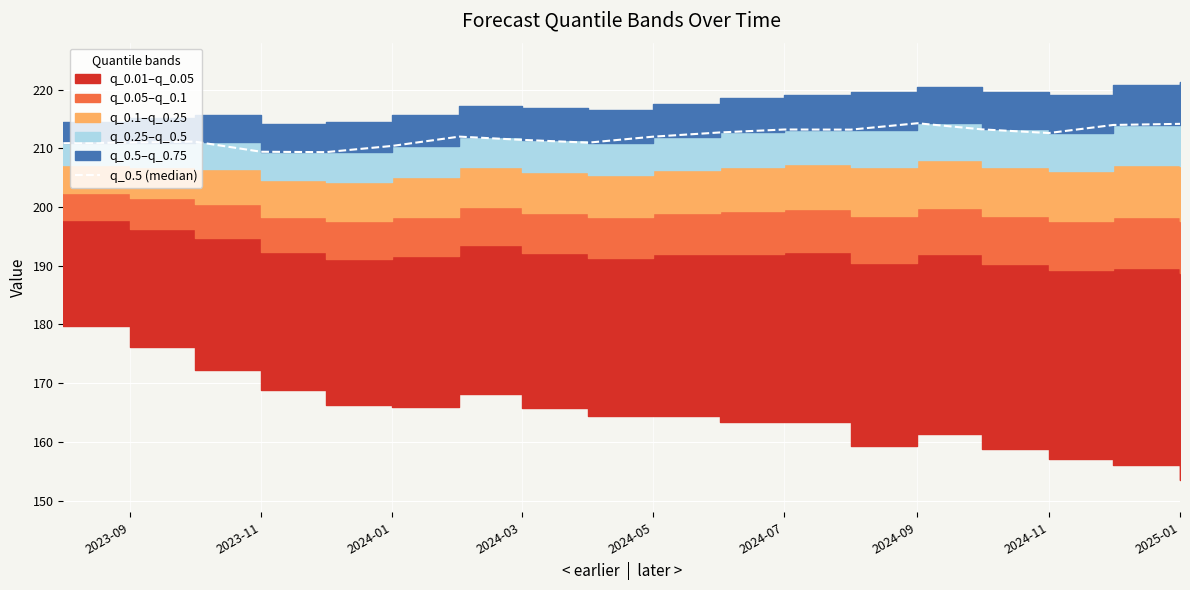

What position from the left is 2024-09?

7